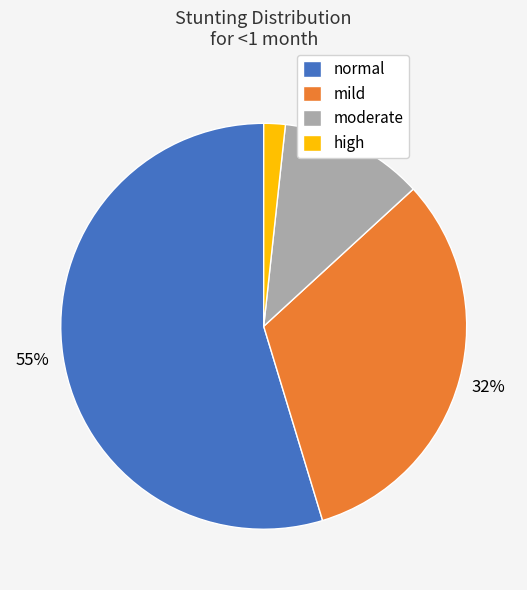

True or false: normal accounts for 55% of the total.

True